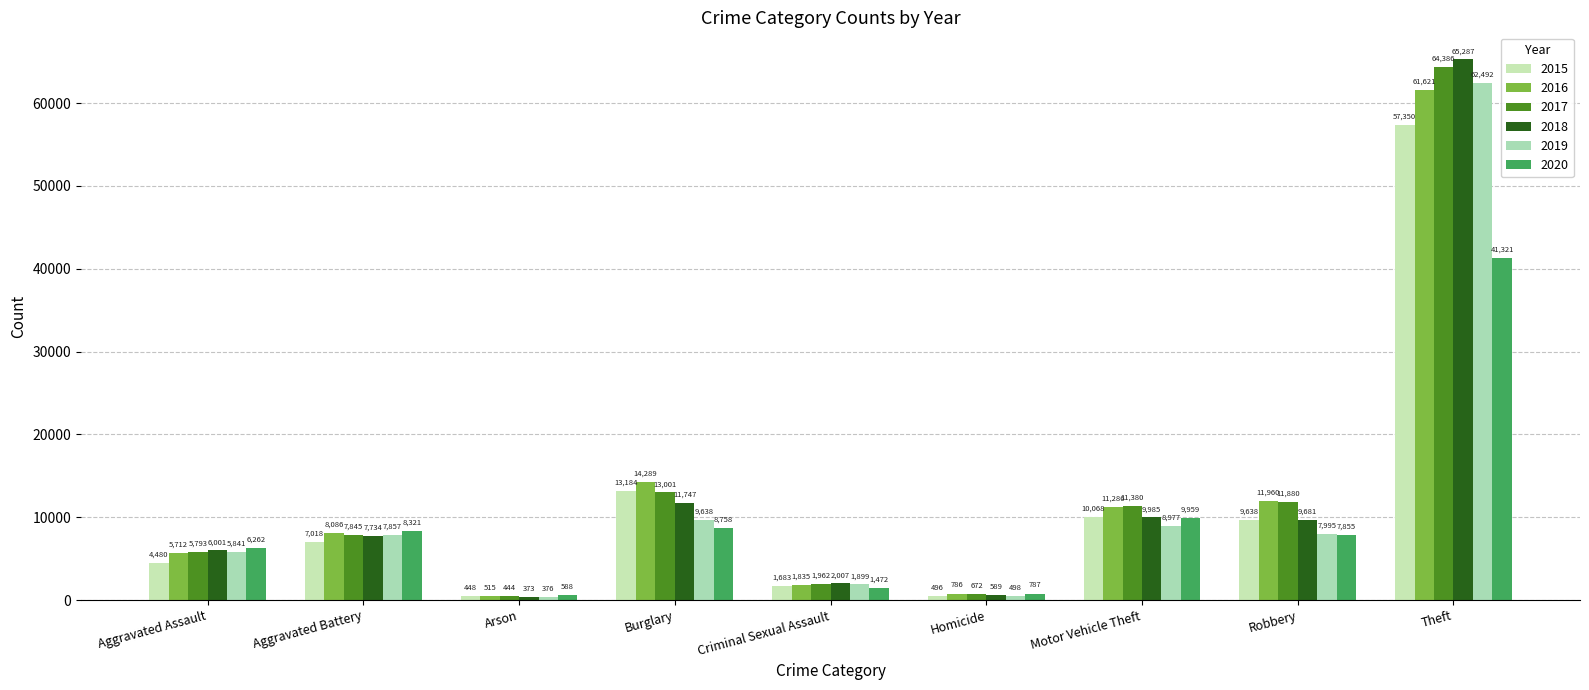

Where is 2017 nearest to the value 32415?

Burglary